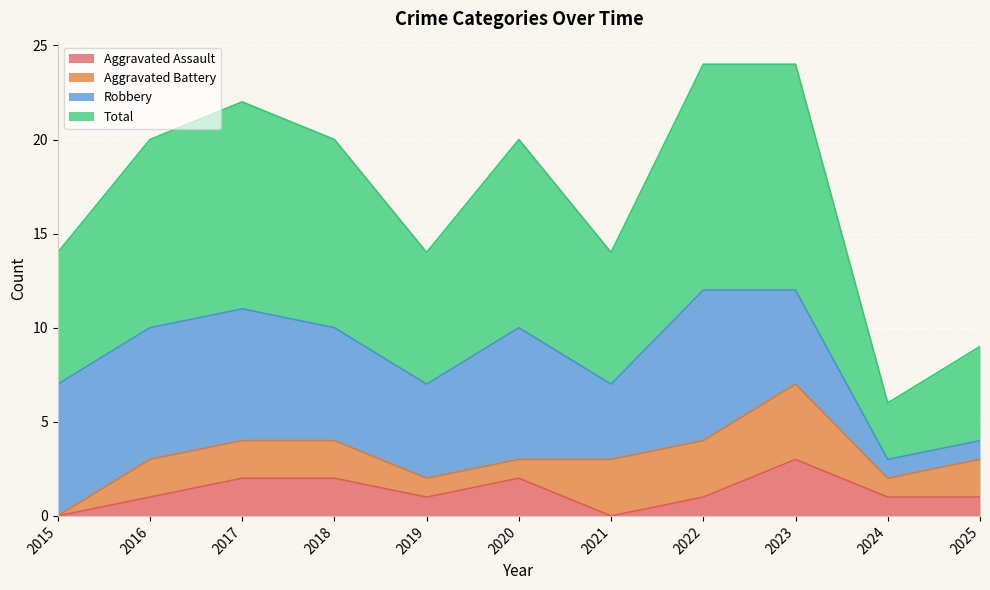

How many lines are shown in the chart?

4